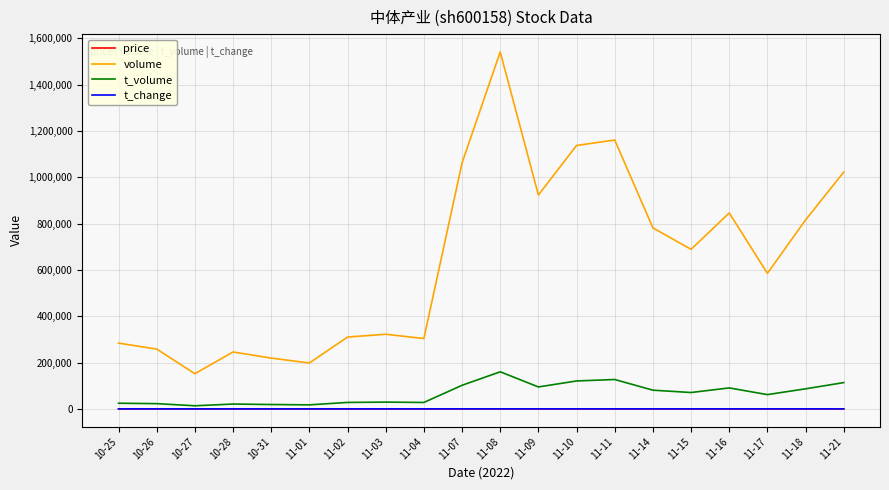

How many values in the price series exceed 10?

11